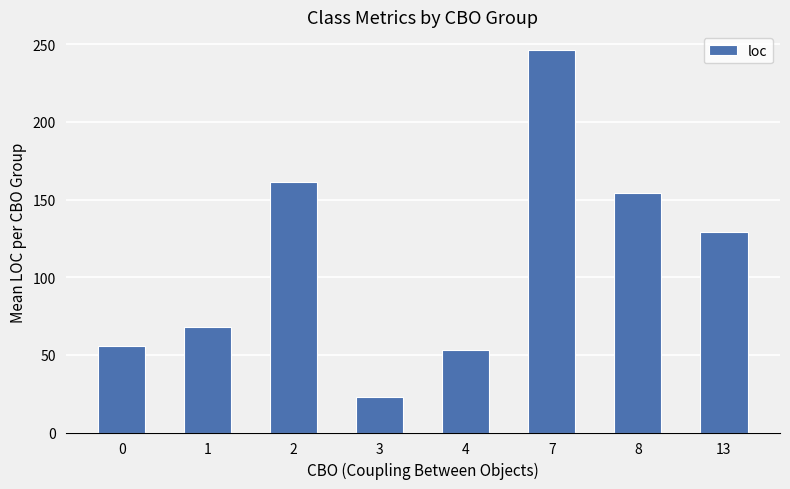

List the labels in order of value, largest first.

7, 2, 8, 13, 1, 0, 4, 3